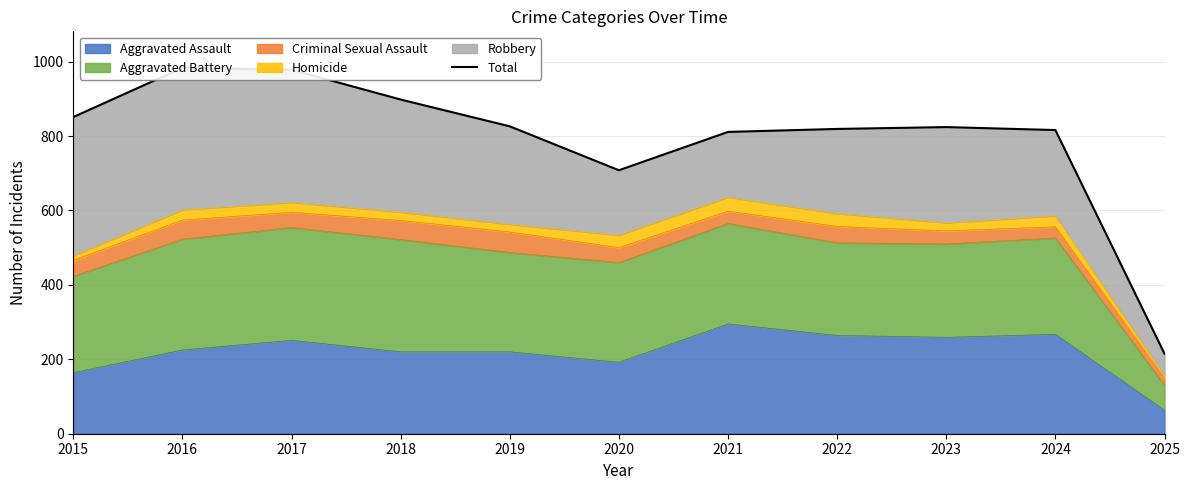

The chart shows a value of 898 at 2018. True or false?

True